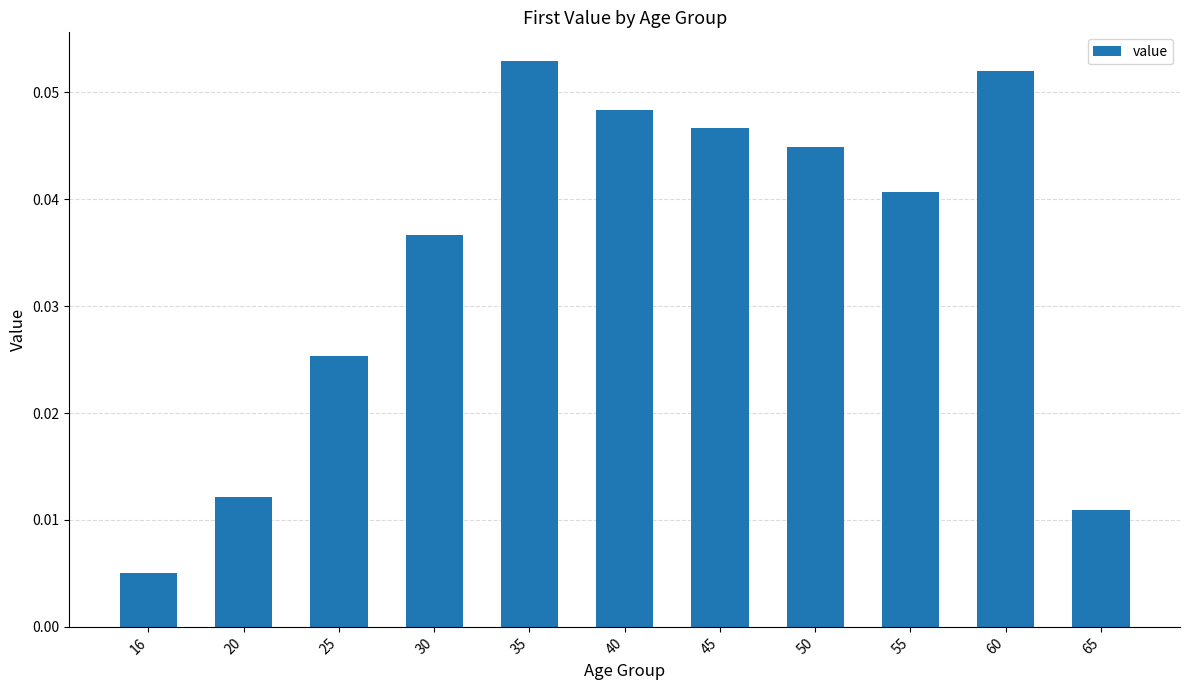

At which category does the chart reach its minimum across all series?

16